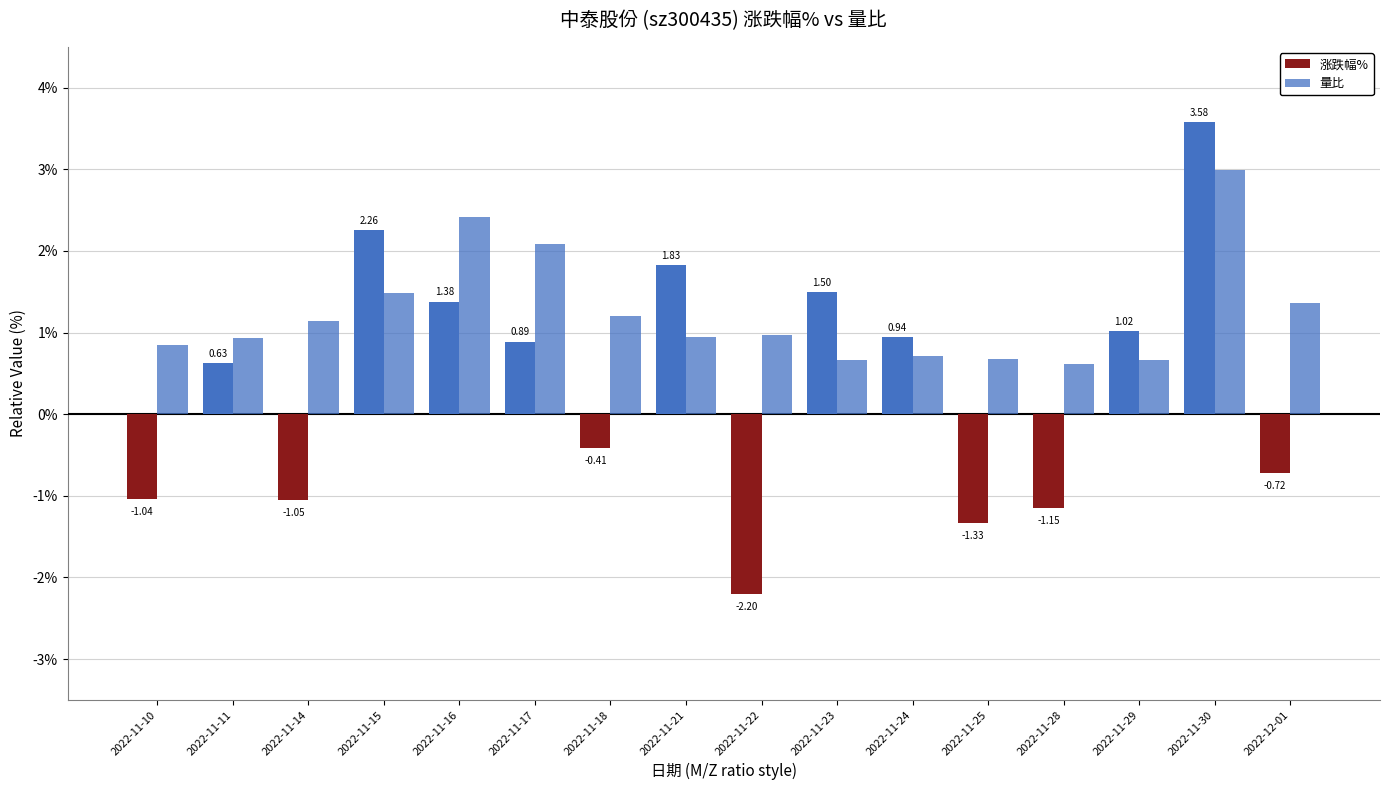

At which label does 涨跌幅% first exceed 0?

2022-11-11